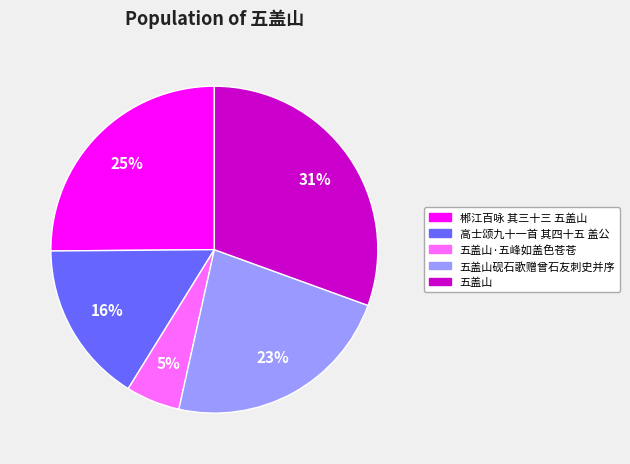

Does any single category account for the majority?

No